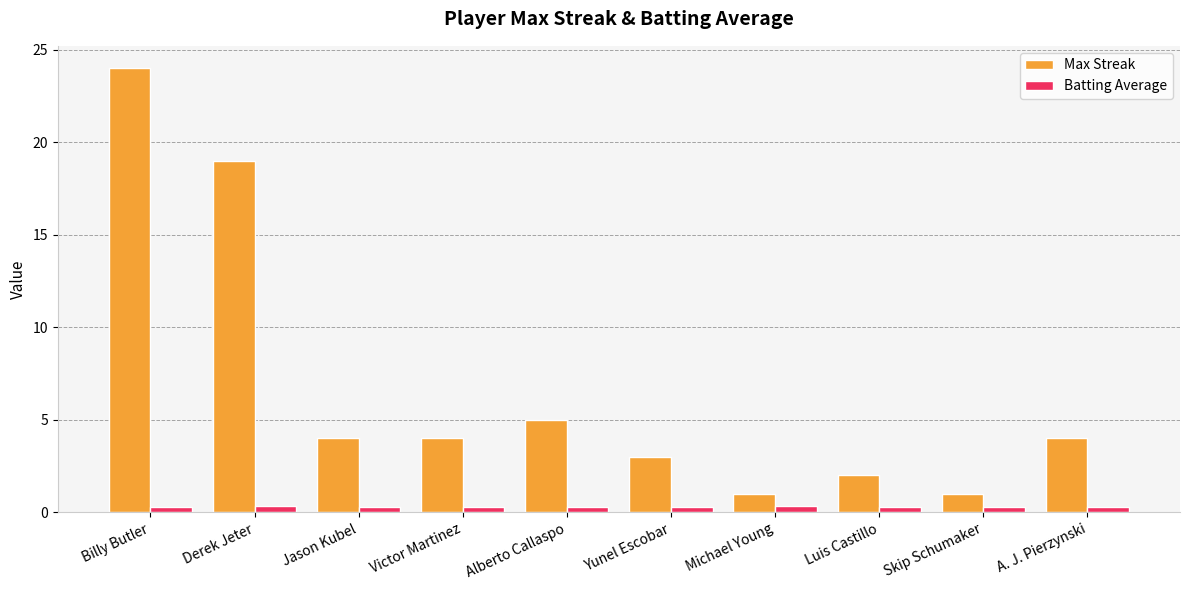

List the series in order of their peak value, highest first.

Max Streak, Batting Average